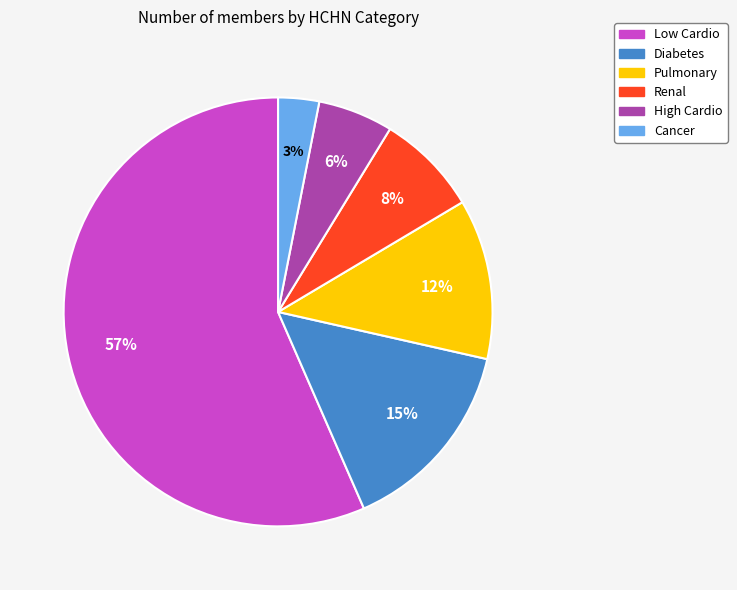

Is there any slice that represents more than half of the pie?

Yes